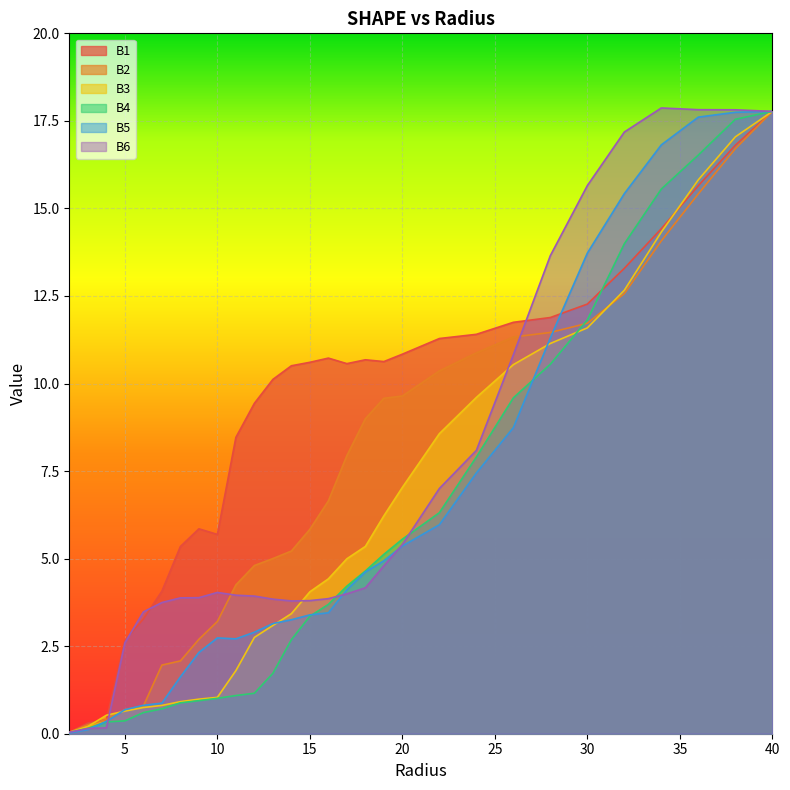

What is the label of the 29th point from the right?

2.0